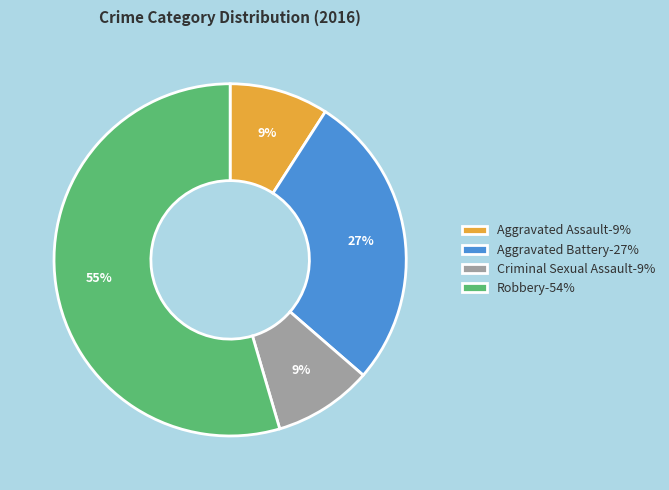

Which has a higher value, Aggravated Assault-9% or Aggravated Battery-27%?

Aggravated Battery-27%